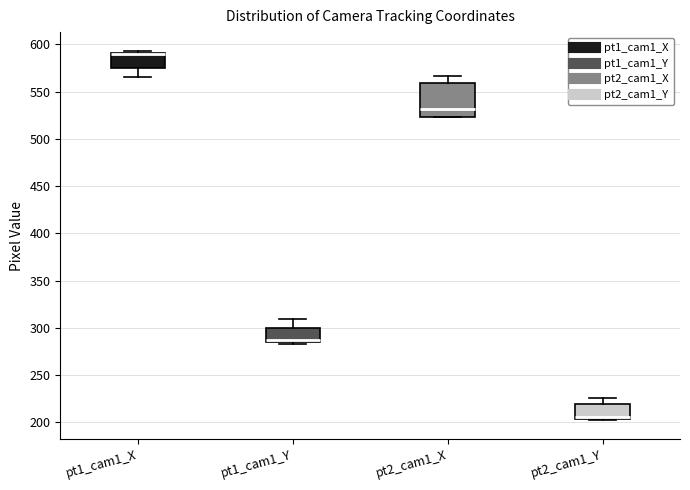

Which box is the tallest, from its lower edge to its upper edge?

pt2_cam1_X